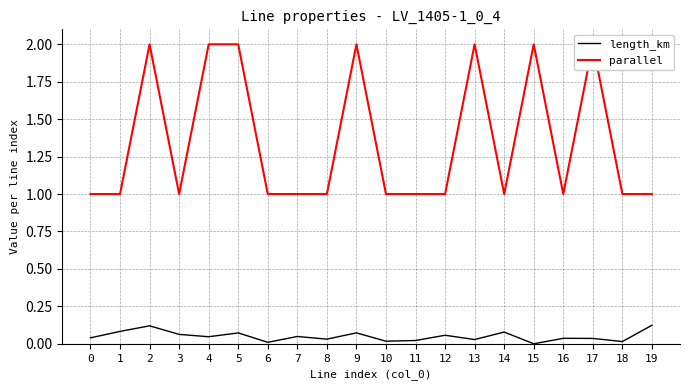

True or false: parallel and length_km intersect in this chart.

False